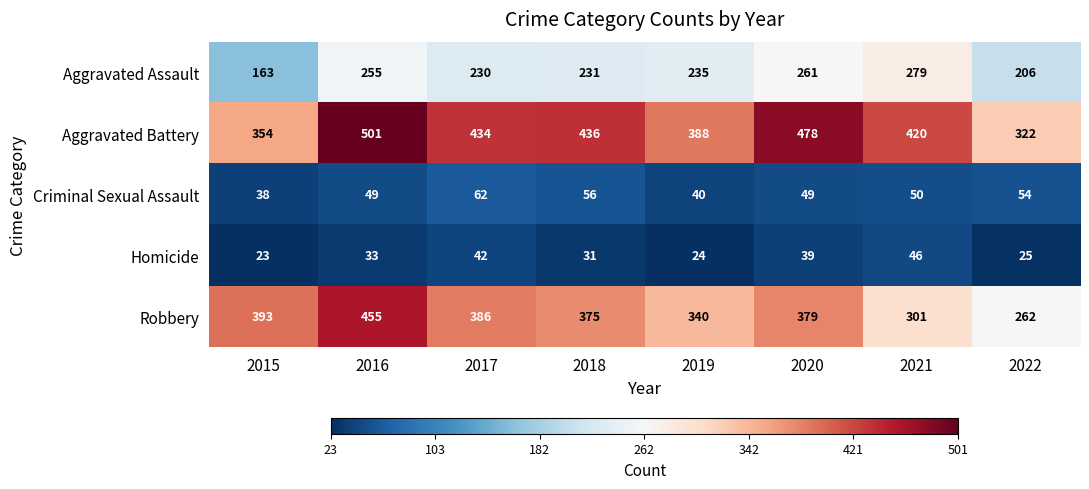

Which series changed the most between 2021 and 2022?

Aggravated Battery